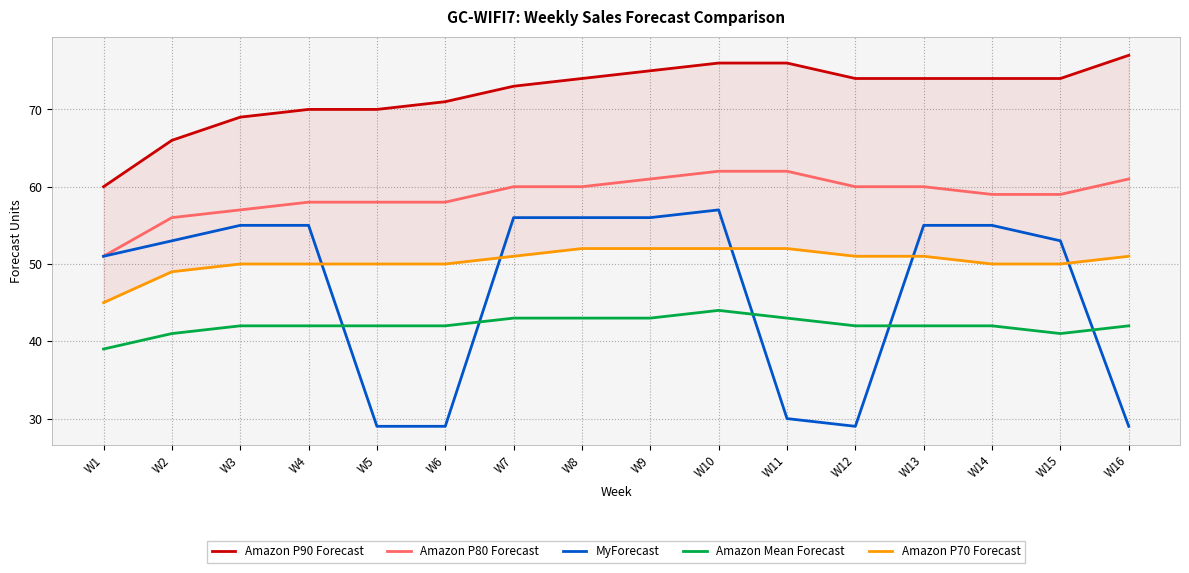

The Amazon Mean Forecast series shows 43 at W7. True or false?

True